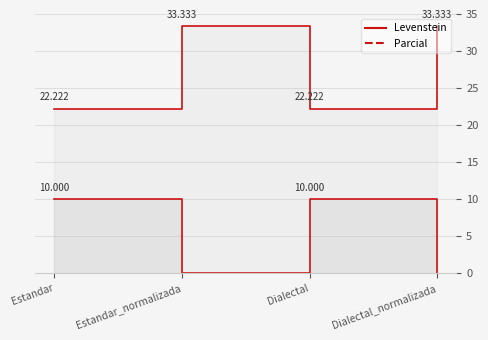

Reading left to right, extract all data points from this chart.

Levenstein: Estandar=22.2	Estandar_normalizada=33.3	Dialectal=22.2	Dialectal_normalizada=33.3
Parcial: Estandar=10.0	Estandar_normalizada=0.0	Dialectal=10.0	Dialectal_normalizada=0.0